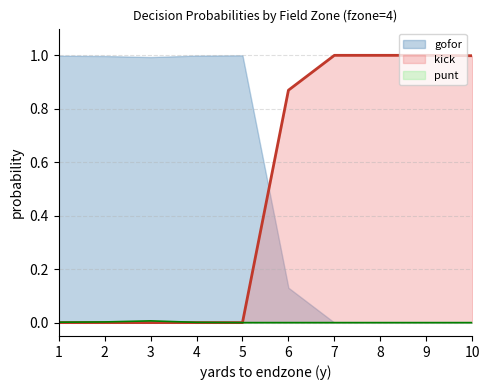

What is the difference between the kick_line values at 10 and 5?

1.0